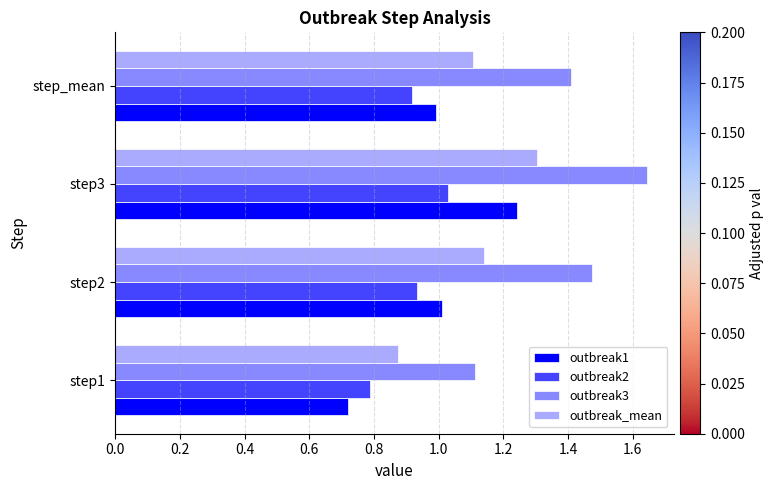

Count the outbreak_mean values in the range 1 to 2.

3